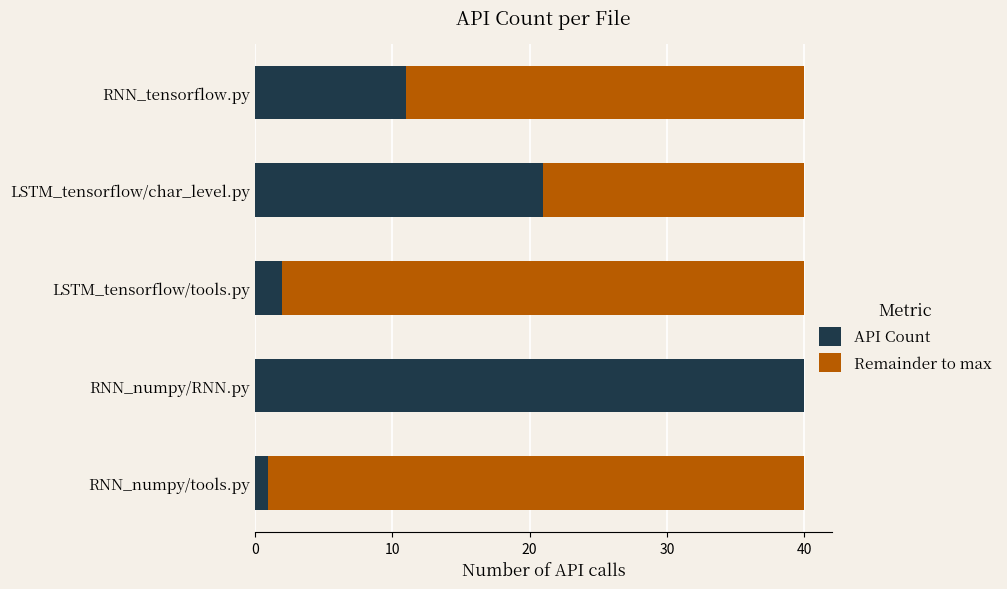

Which category has the highest value in the API Count series?

RNN_numpy/RNN.py